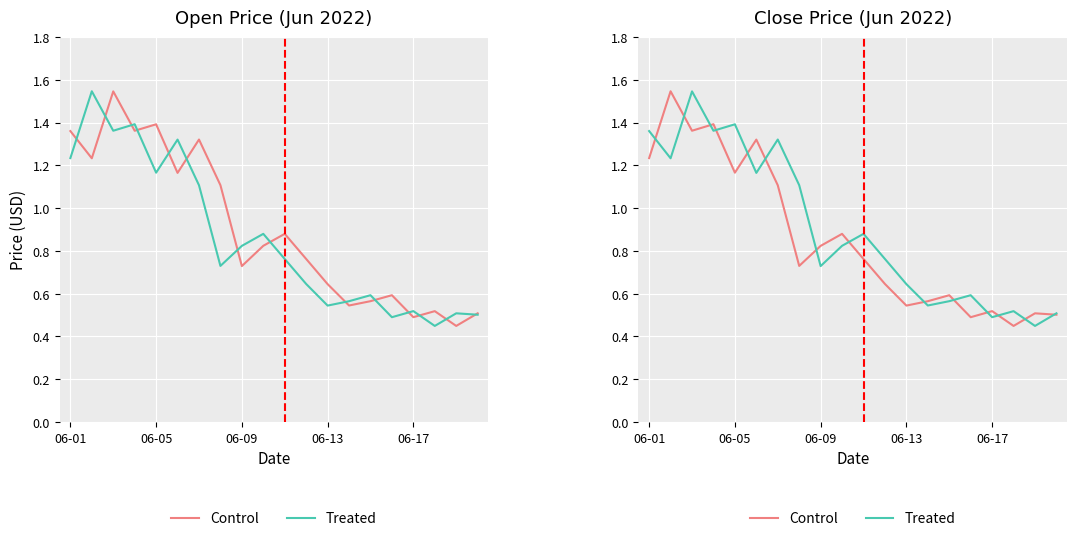

What is the smallest value displayed?

0.4